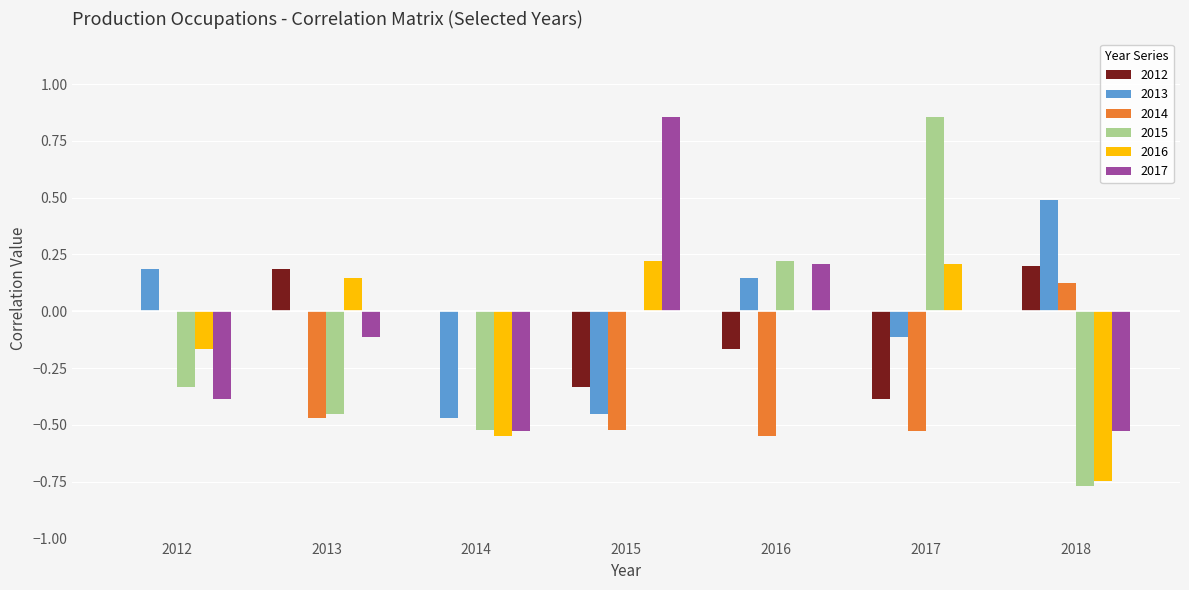

What is the difference between the highest and lowest values at 2016?

0.8